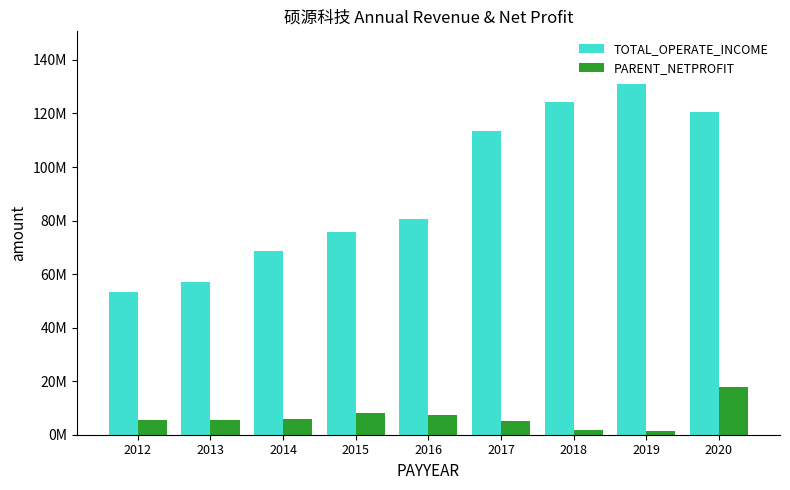

At 2016, list the series in order from largest to smallest.

TOTAL_OPERATE_INCOME, PARENT_NETPROFIT